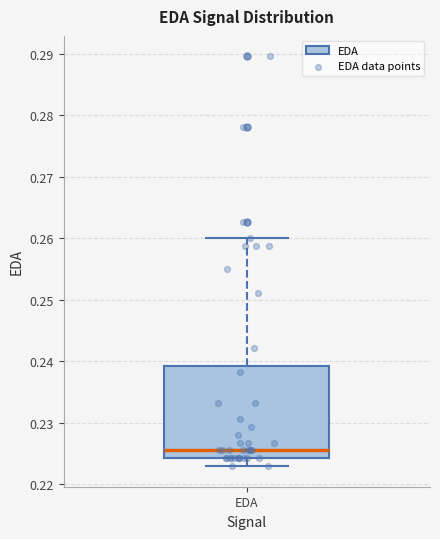

Transcribe this box plot: give where the median line is, the range the box spans, and where the two whiskers end, as read against the y-axis. The values are not printed on the chart, so give them approximately, as read against the axis.

median 0.226, box 0.224 to 0.239, whiskers 0.223 to 0.260